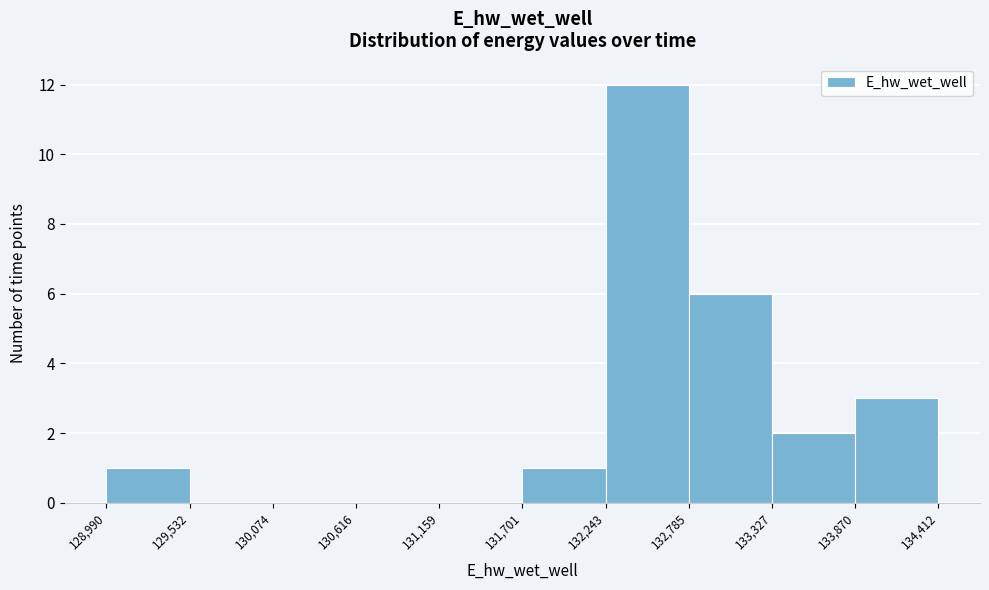

What is the height of the bar covering 132,243 to 132,785 on the x-axis? The values are not printed on the chart, so give them approximately, as read against the axis.

12